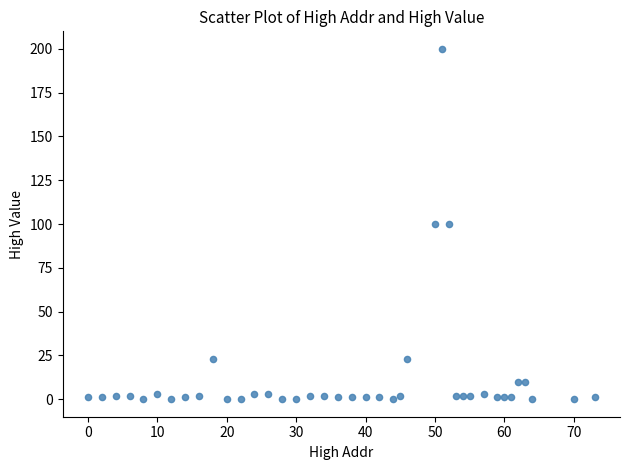

What is the range of Y values (max minus min)?

200